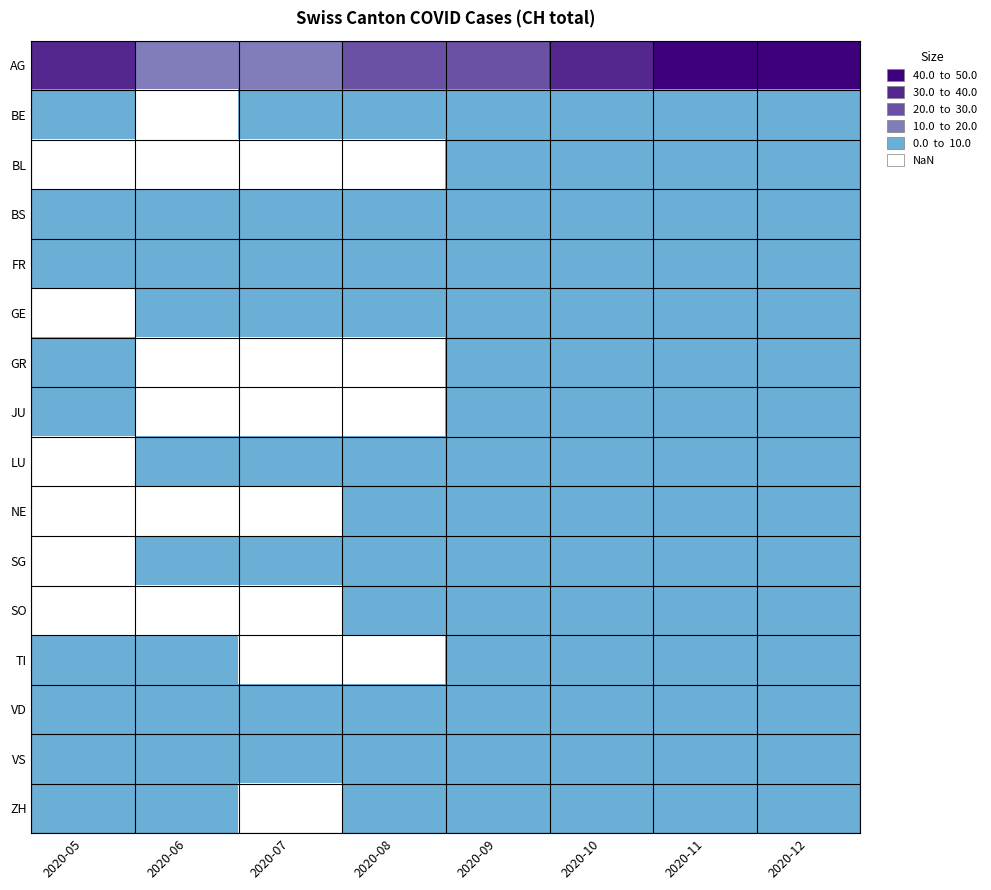

How many data points in VS are above 4?

3